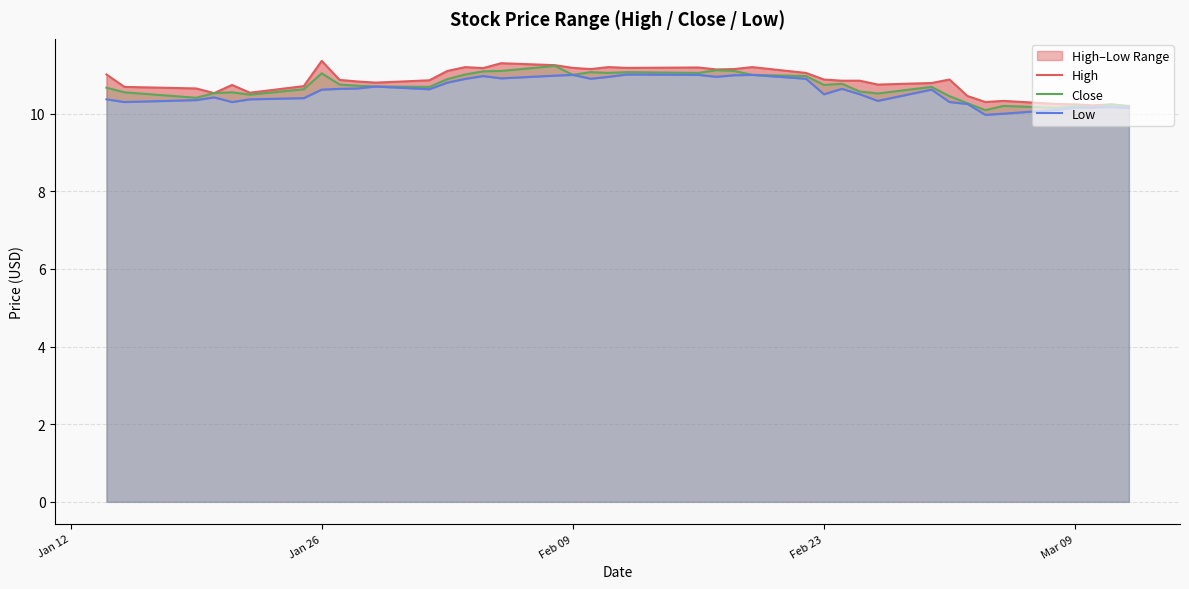

True or false: Low and High cross at least once.

False